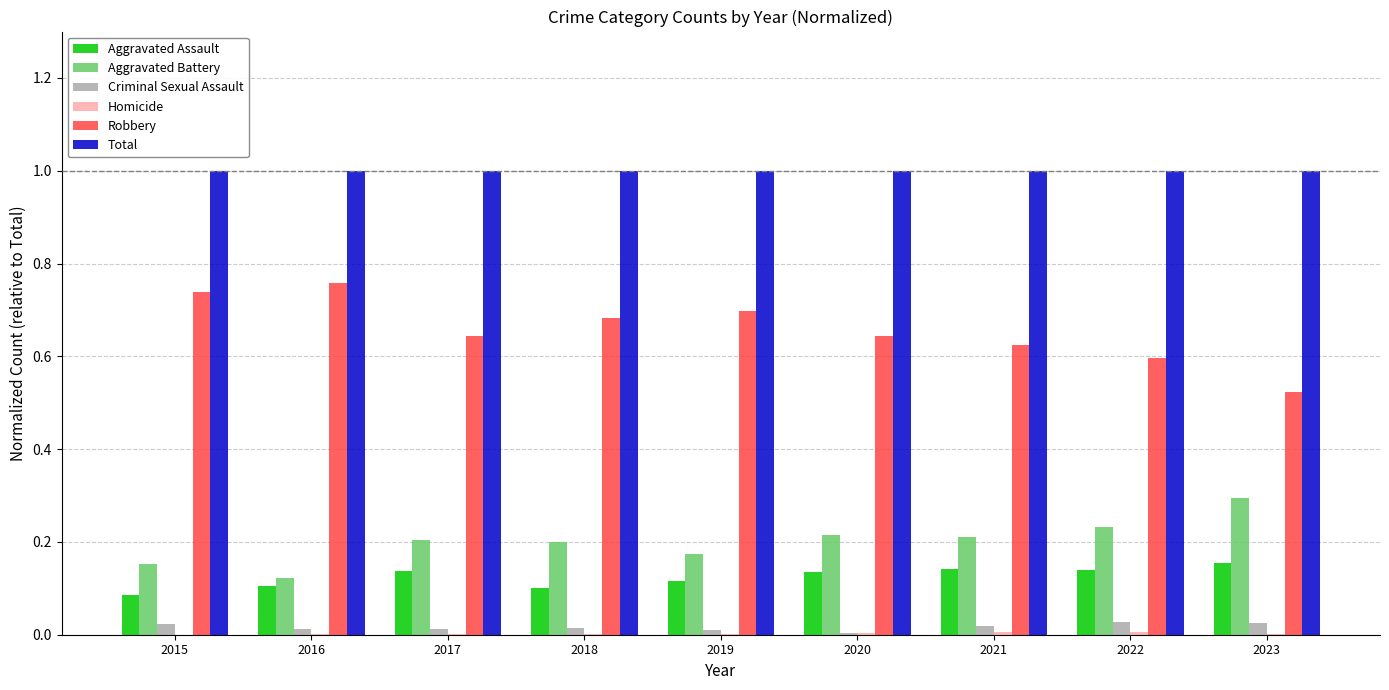

Is the value of Robbery at 2020 greater than the value of Aggravated Assault at 2020?

Yes